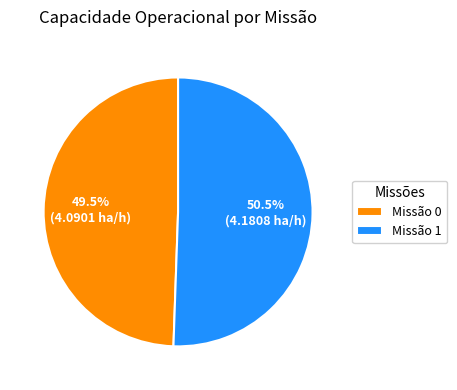

Count the number of slices in the pie.

2